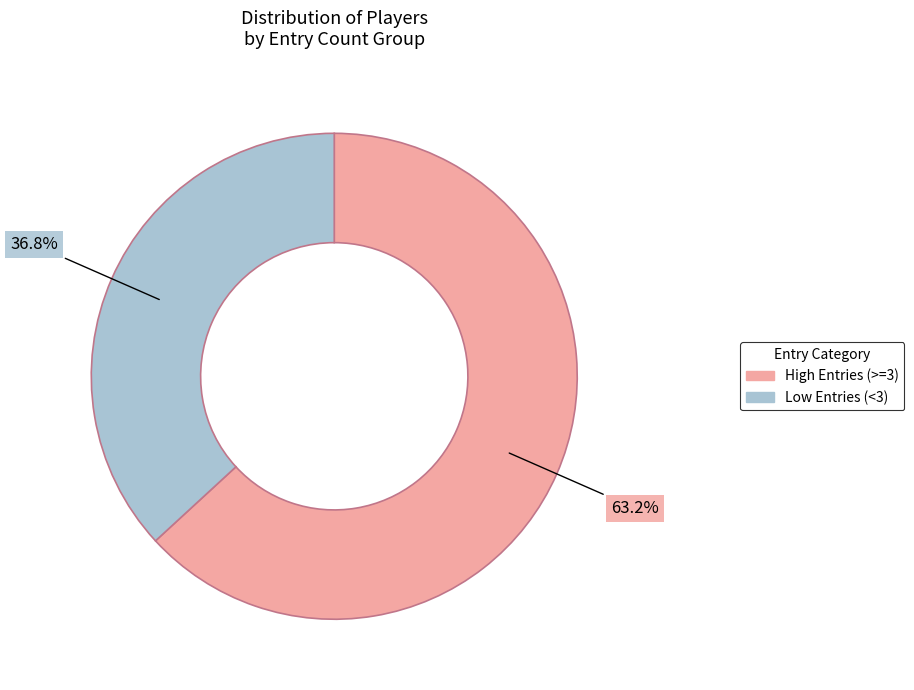

How many slices are in this pie chart?

2